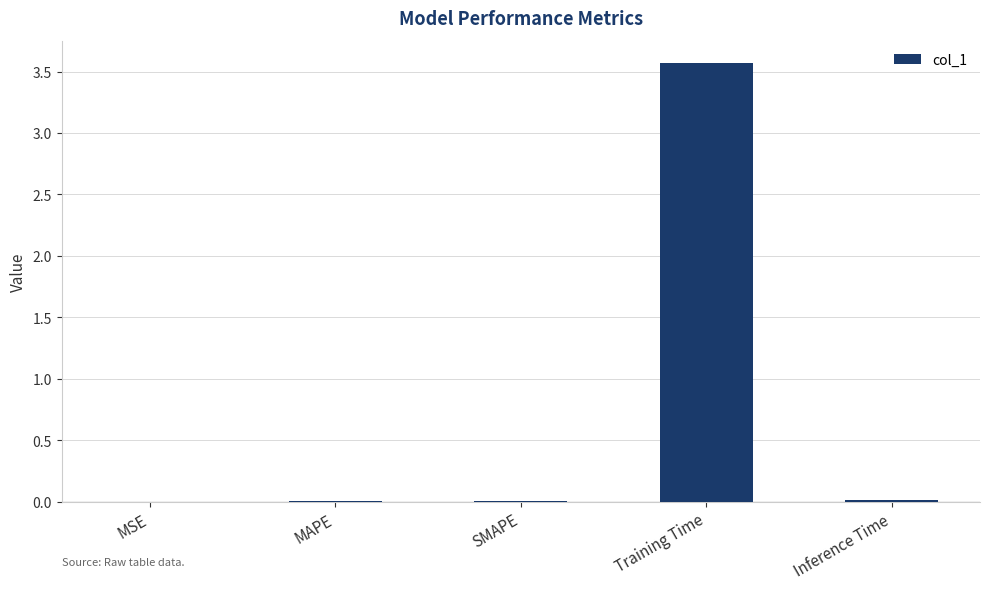

Are the bars horizontal?

No